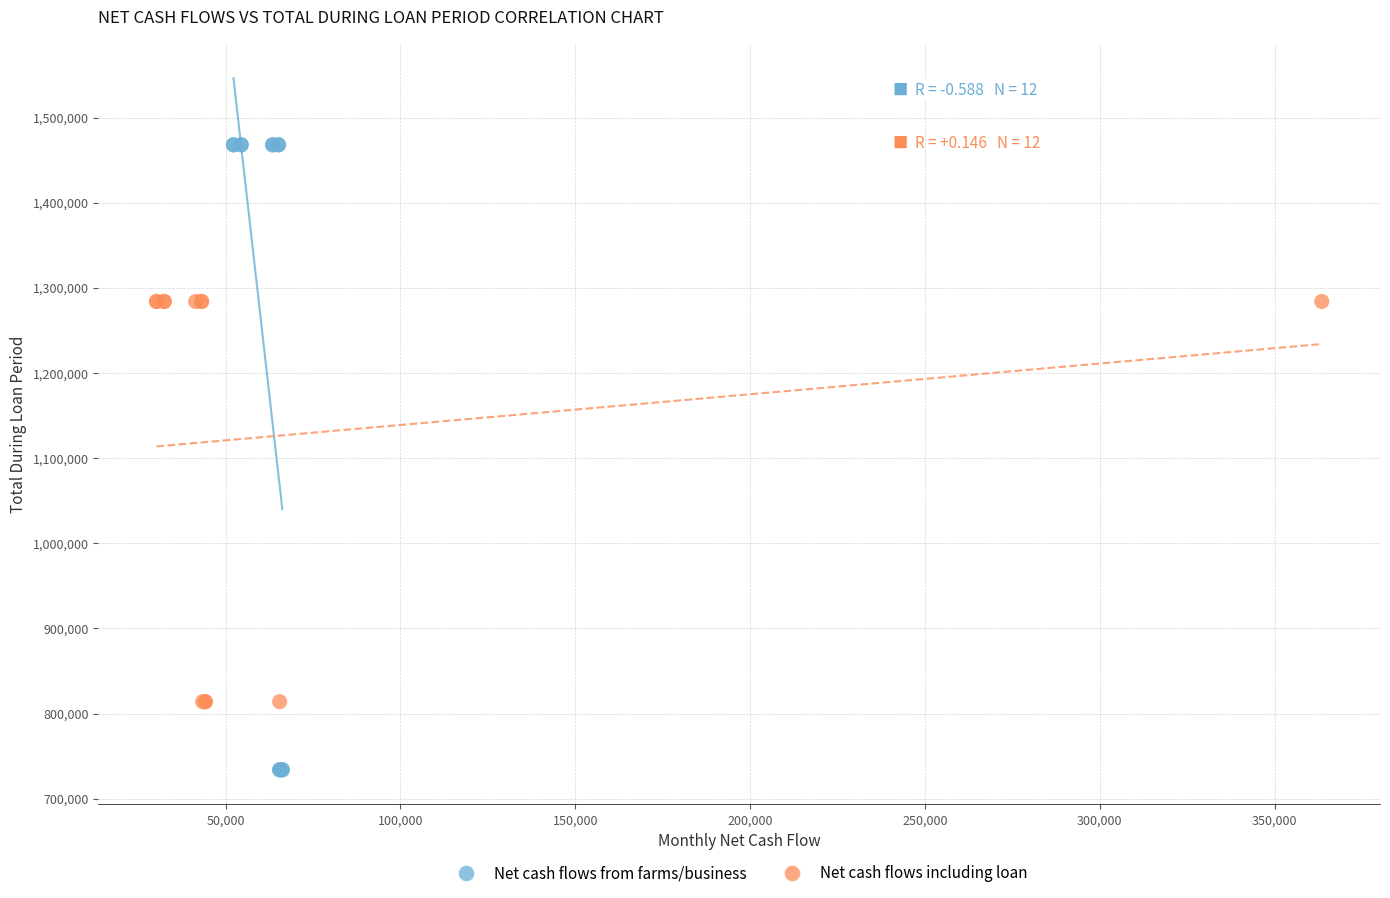

Which series has the largest Y range (max minus min)?

Net cash flows from farms/business